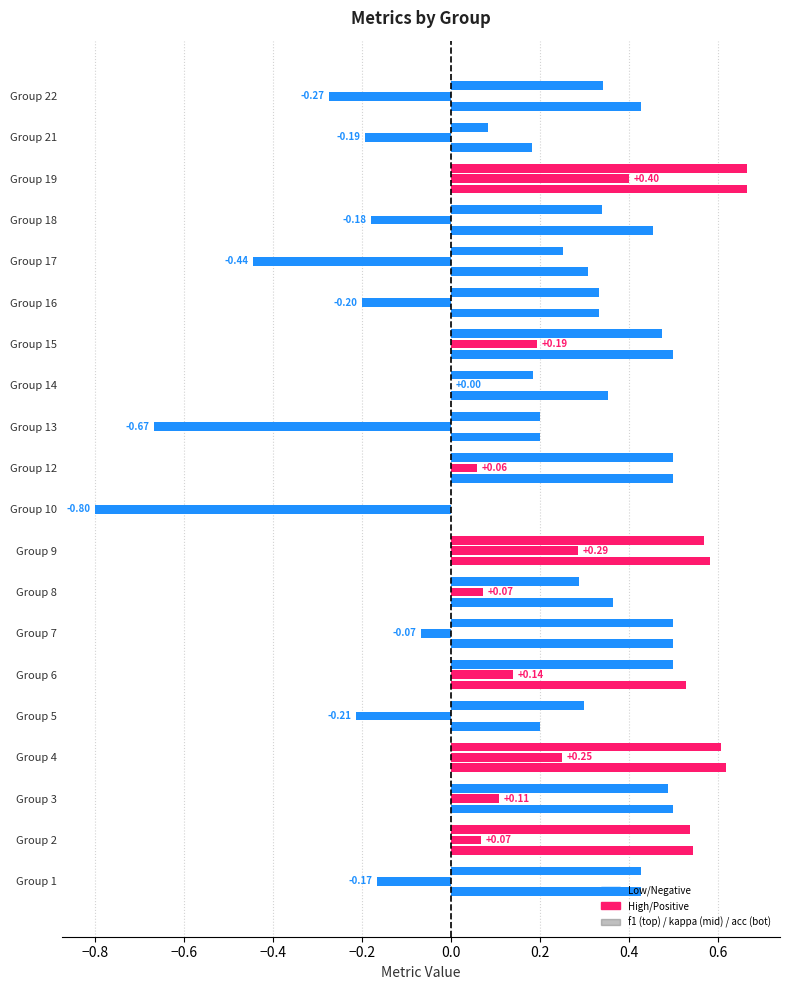

Rank the series by their maximum value, from lowest to highest.

kappa, f1, accuracy